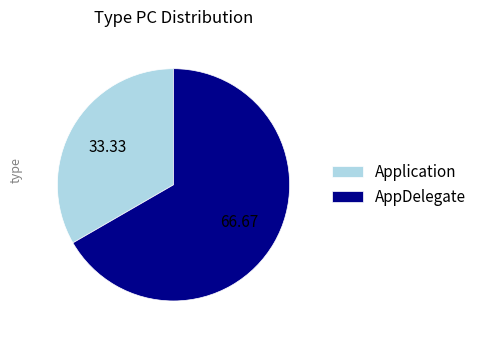

Count the number of slices in the pie.

2